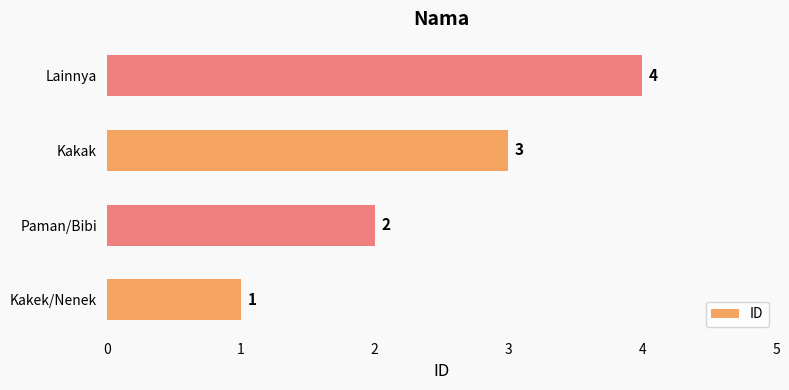

What is the minimum value shown in the chart?

1